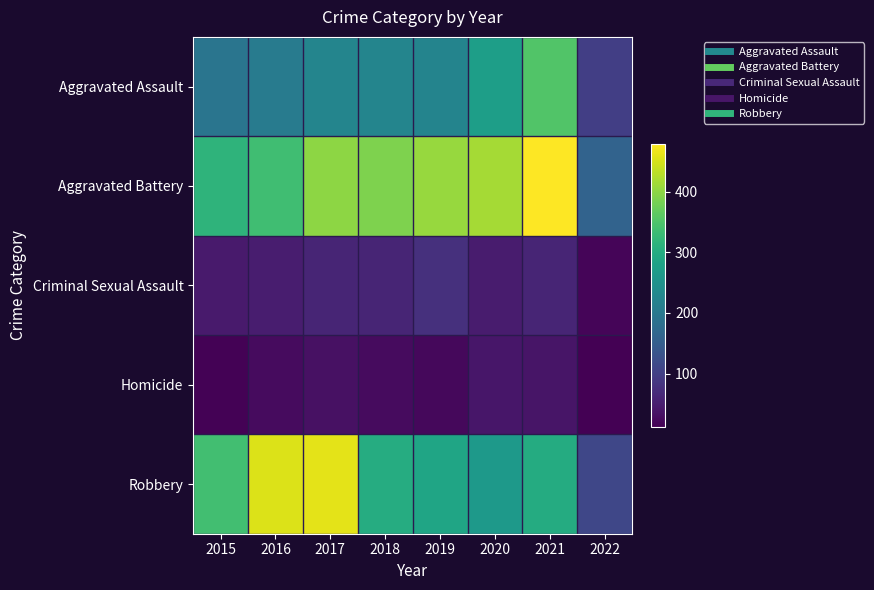

Reading left to right, list all the values displayed in this chart.

Aggravated Assault: 2015=194	2016=206	2017=224	2018=225	2019=223	2020=274	2021=353	2022=99
Aggravated Battery: 2015=316	2016=336	2017=400	2018=389	2019=407	2020=416	2021=479	2022=161
Criminal Sexual Assault: 2015=46	2016=50	2017=61	2018=60	2019=77	2020=48	2021=61	2022=18
Homicide: 2015=15	2016=26	2017=33	2018=25	2019=22	2020=41	2021=38	2022=12
Robbery: 2015=337	2016=454	2017=460	2018=301	2019=287	2020=263	2021=300	2022=112